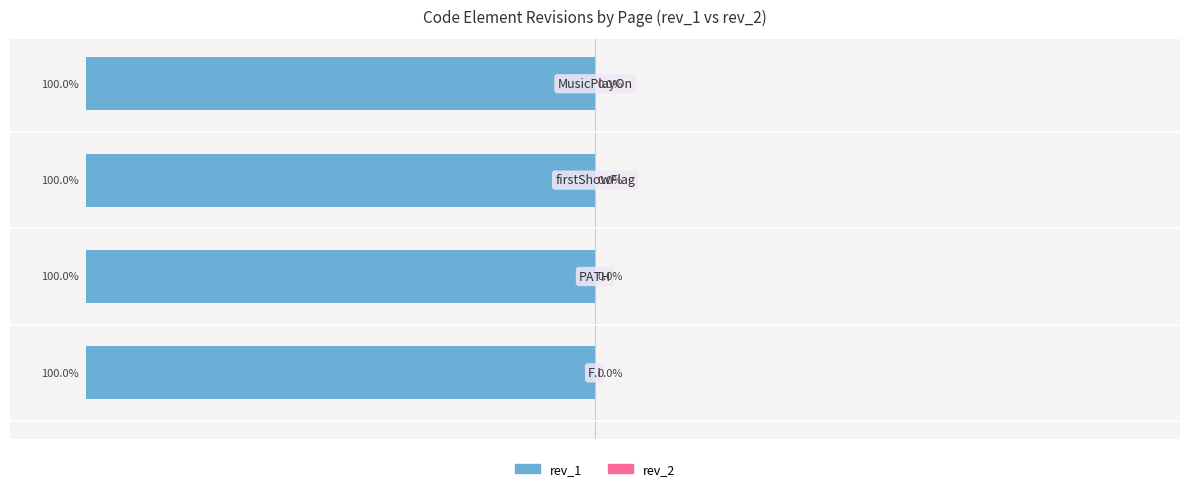

Which series has the largest range (max minus min)?

rev_1